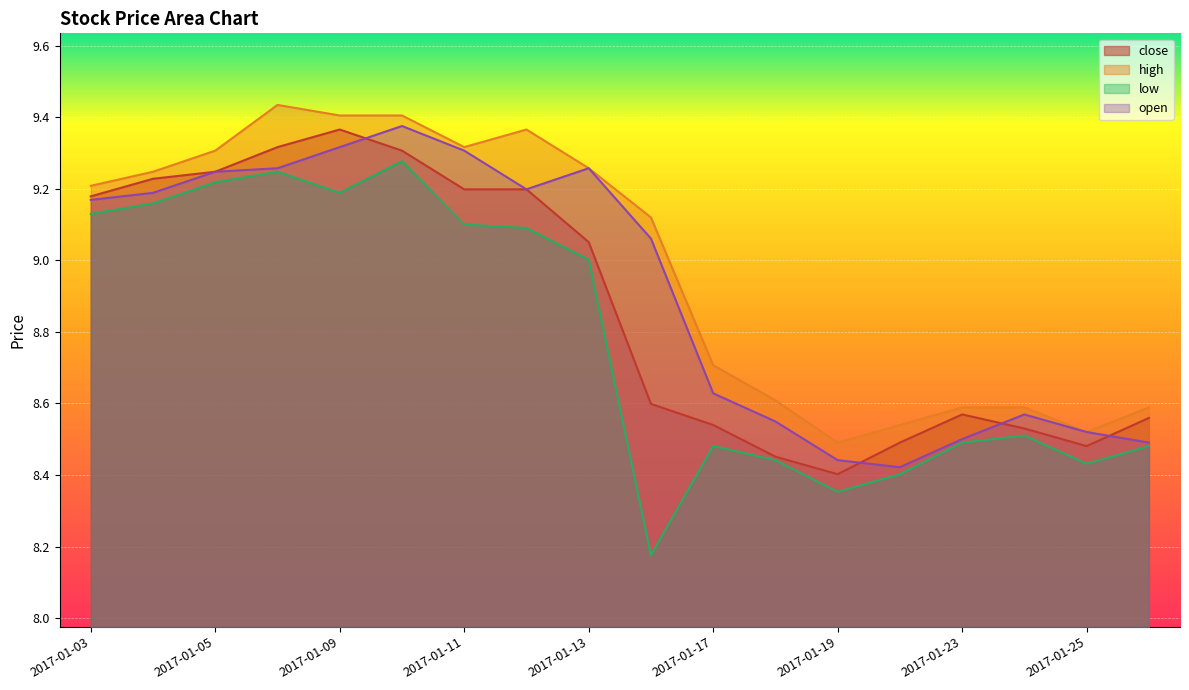

Where is the first local maximum for close?

2017-01-09